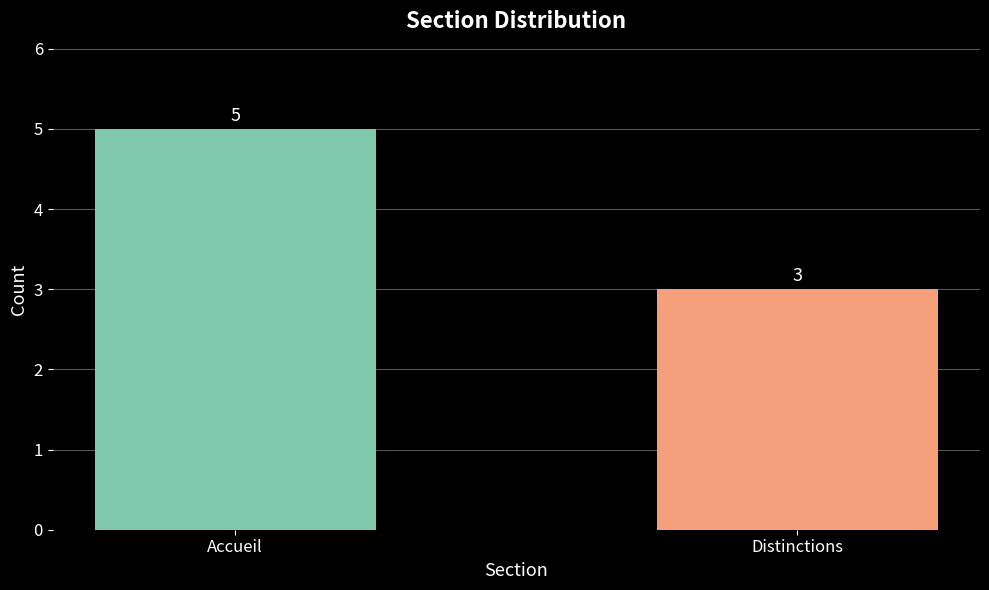

Between Accueil and Distinctions, which is larger?

Accueil